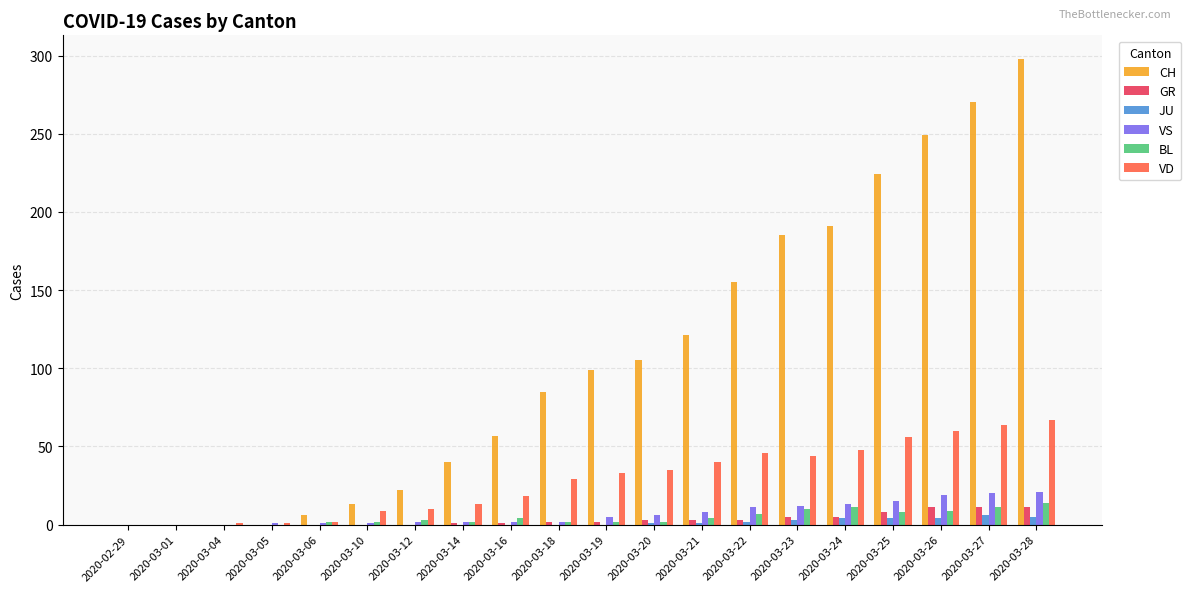

The VS series shows 0 at 2020-02-29. True or false?

True